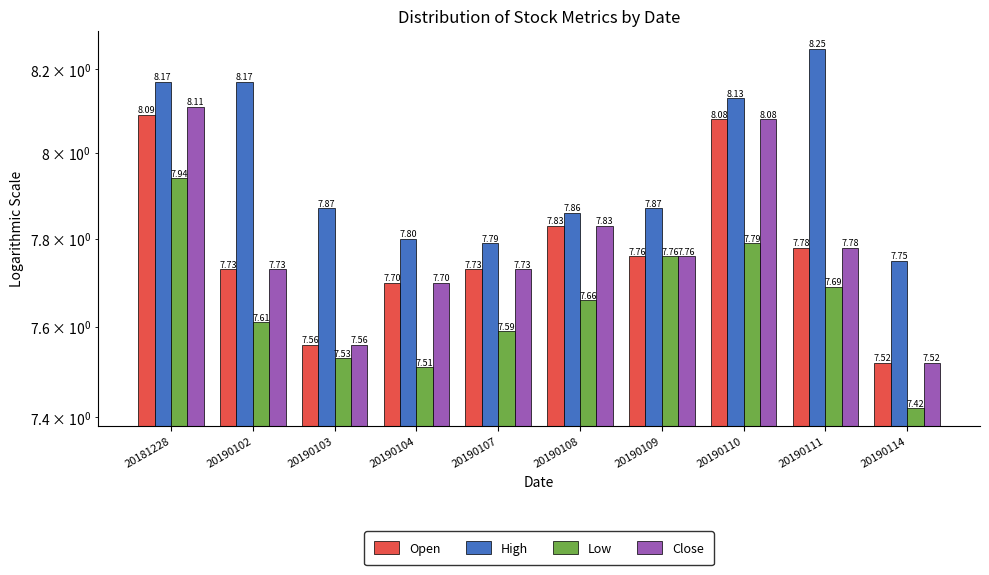

Which has a higher value, 20190103 or 20190114?

20190103